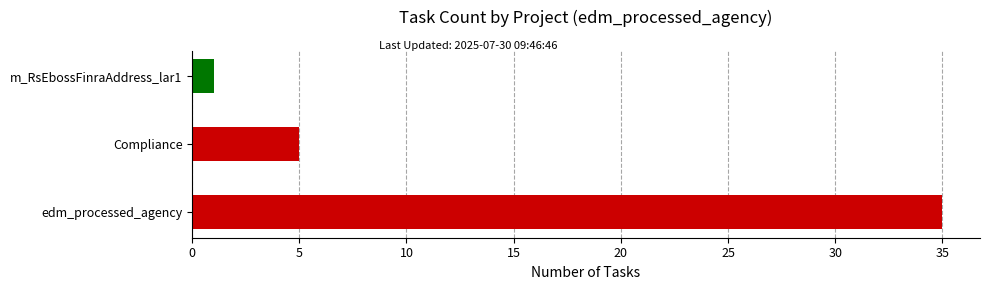

Which has a higher value, m_RsEbossFinraAddress_lar1 or Compliance?

Compliance